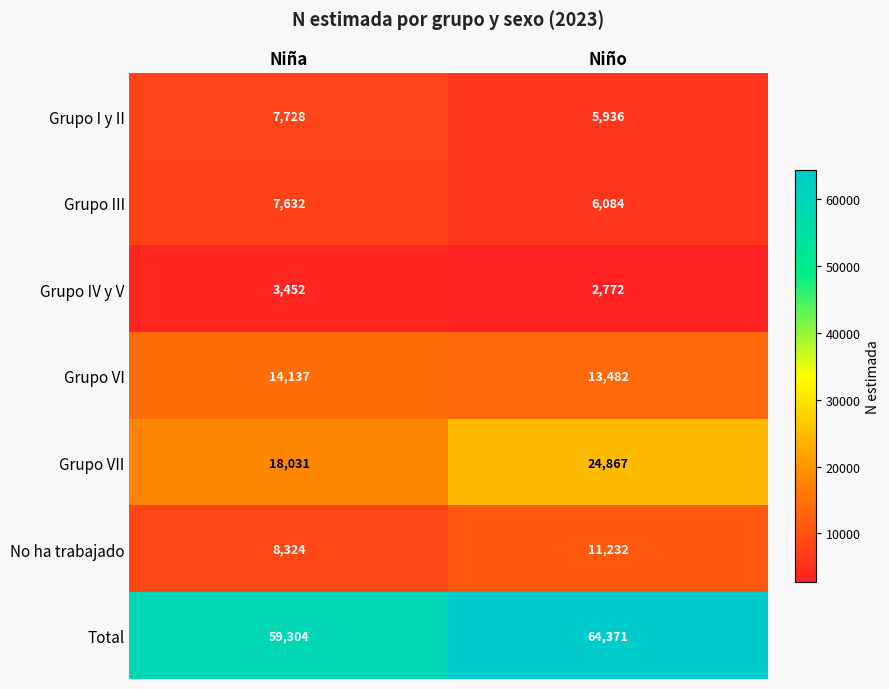

Which series has the widest spread of values?

Grupo VII